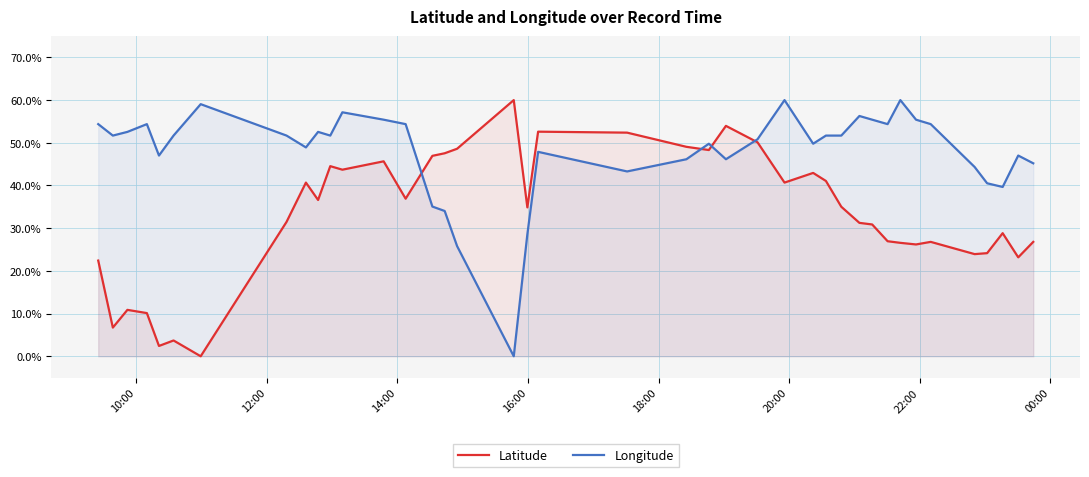

Rank the series by their average value, from lowest to highest.

Latitude, Longitude